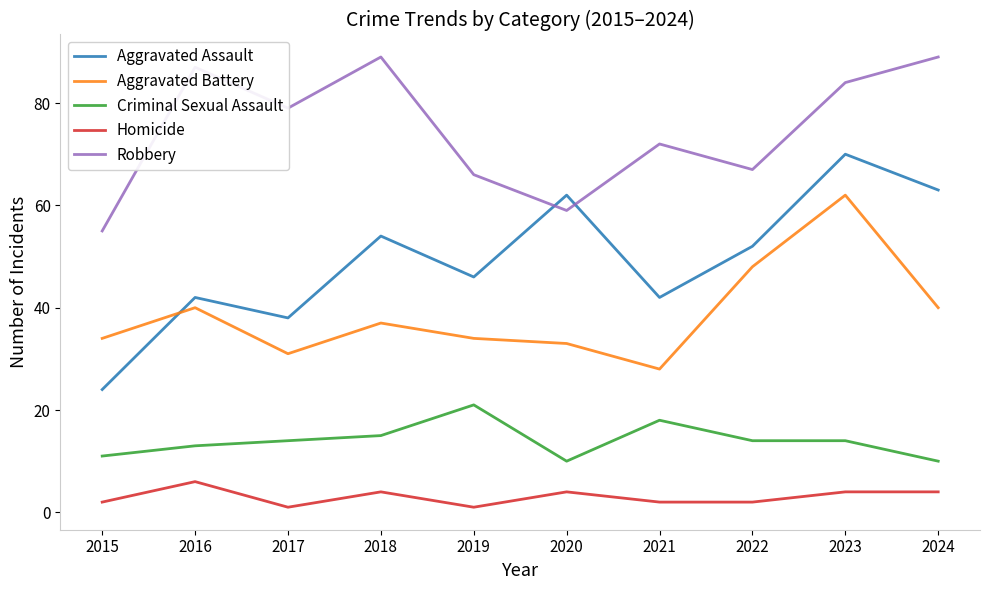

Is the value of Robbery at 2015 greater than the value of Criminal Sexual Assault at 2016?

Yes